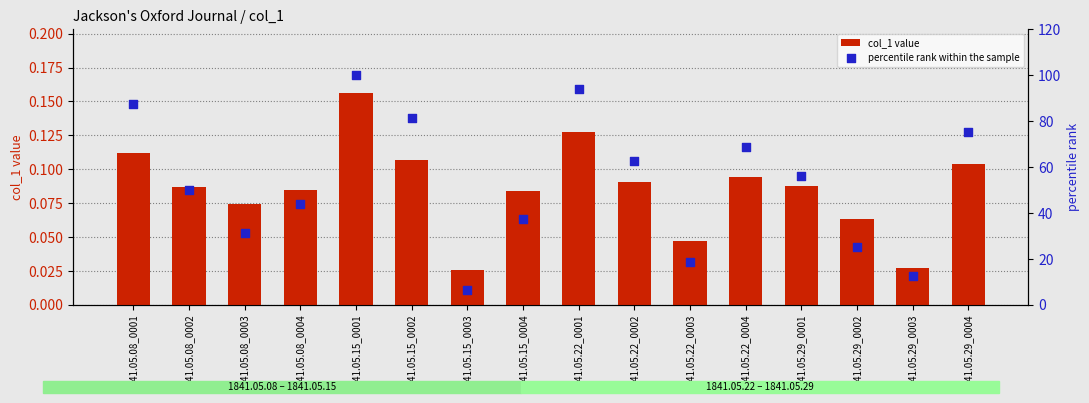

Which series contains the highest Y value?

percentile rank within the sample